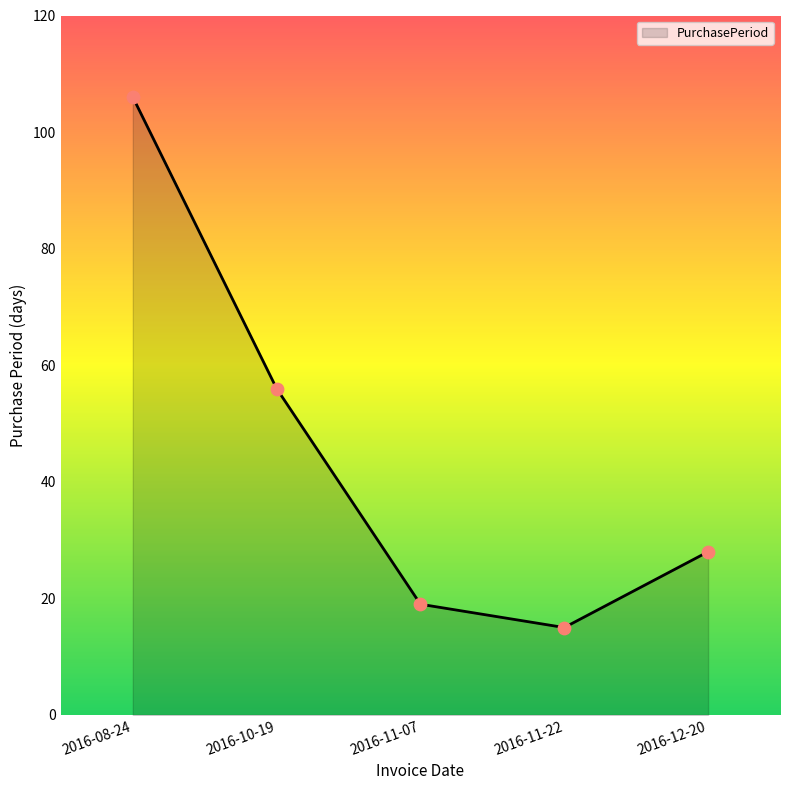

What is the change in value from 2016-08-24 to 2016-10-19?

-50